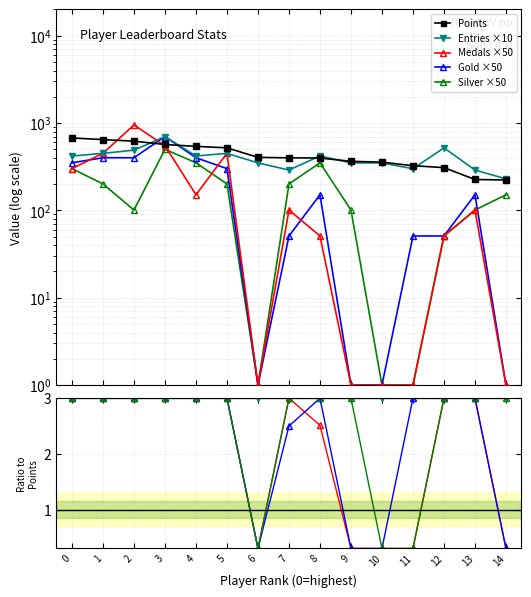

What is the value of the Silver point at the 1st from the left?

301